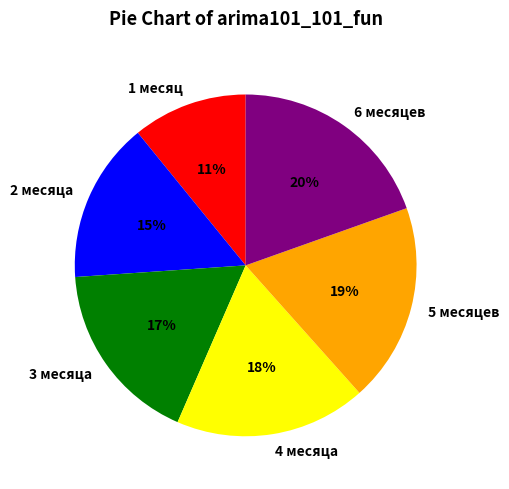

Does 2 месяца account for over 50% of the chart?

No